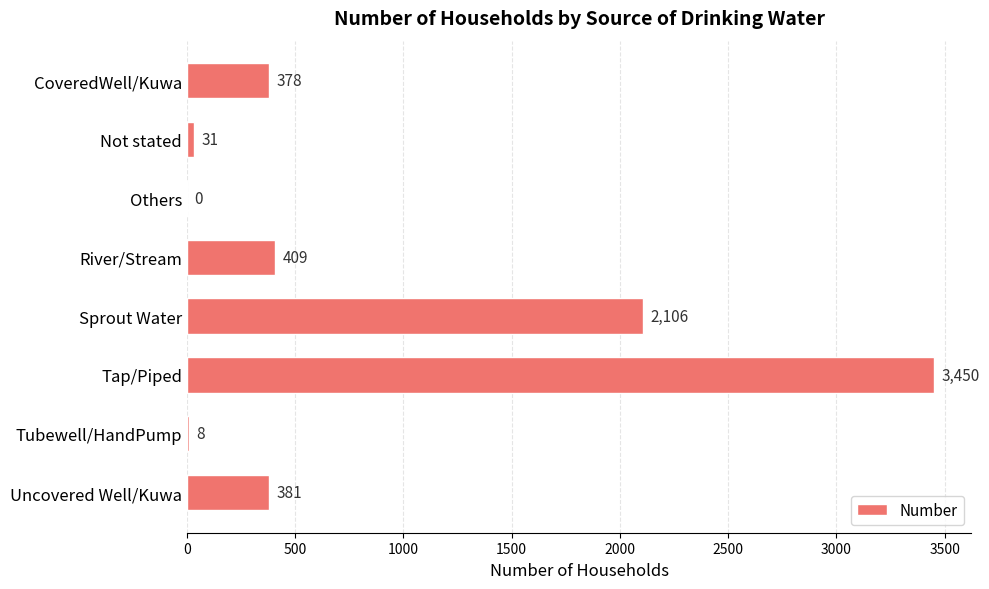

The value at CoveredWell/Kuwa is 378. True or false?

True